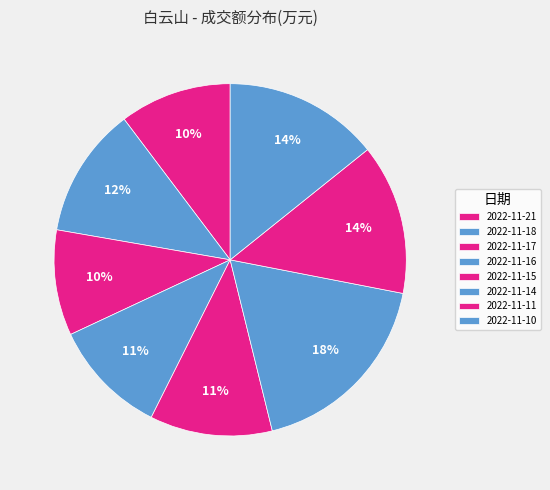

To the nearest percent, what percentage of the pie is 2022-11-10?

14%